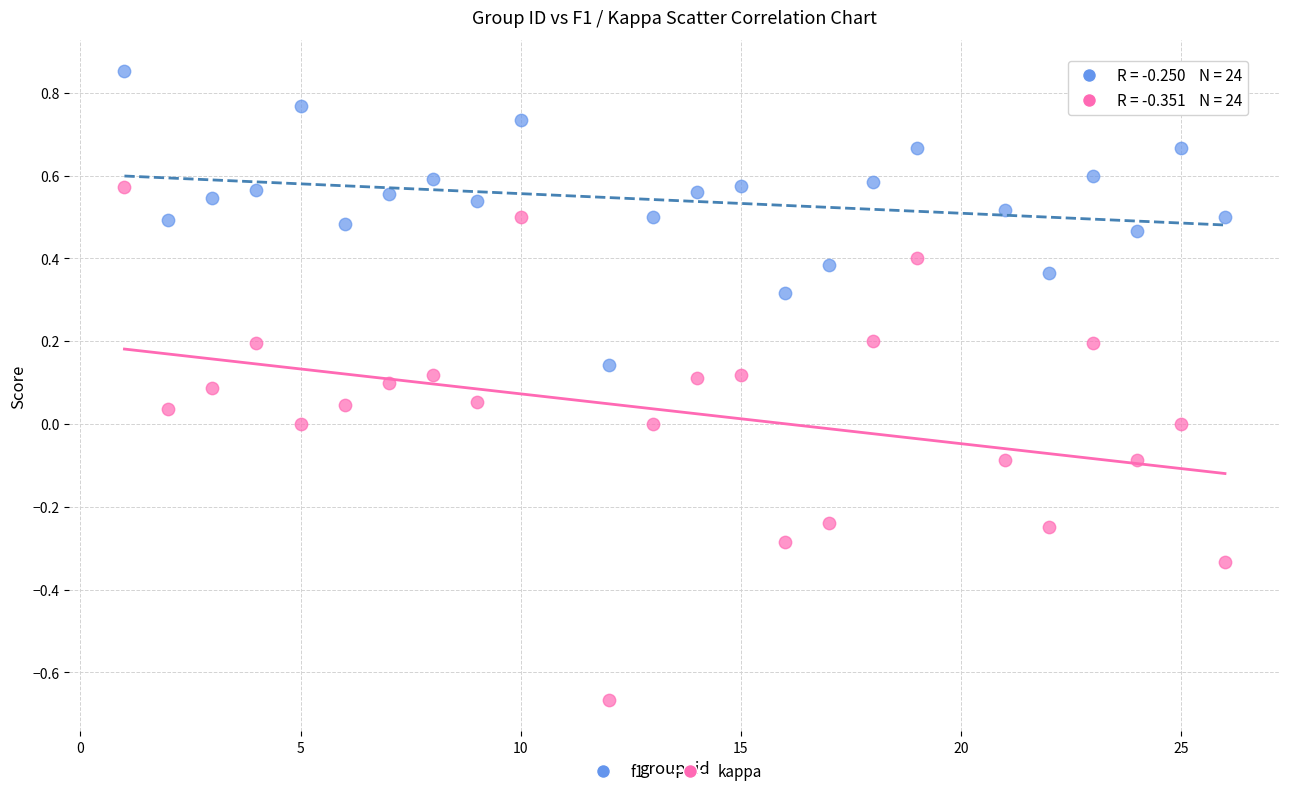

Which series has the largest Y range (max minus min)?

kappa